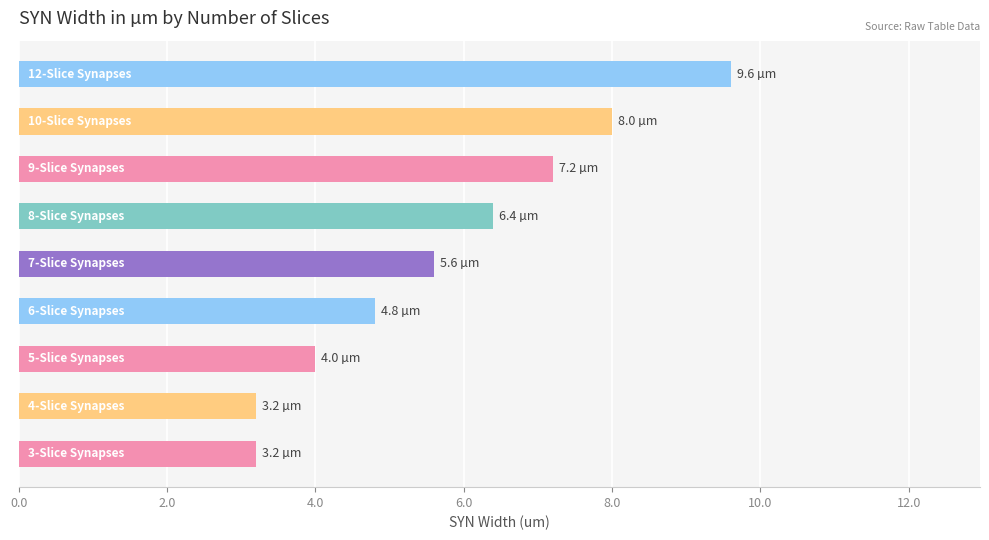

What is the average value?

5.8